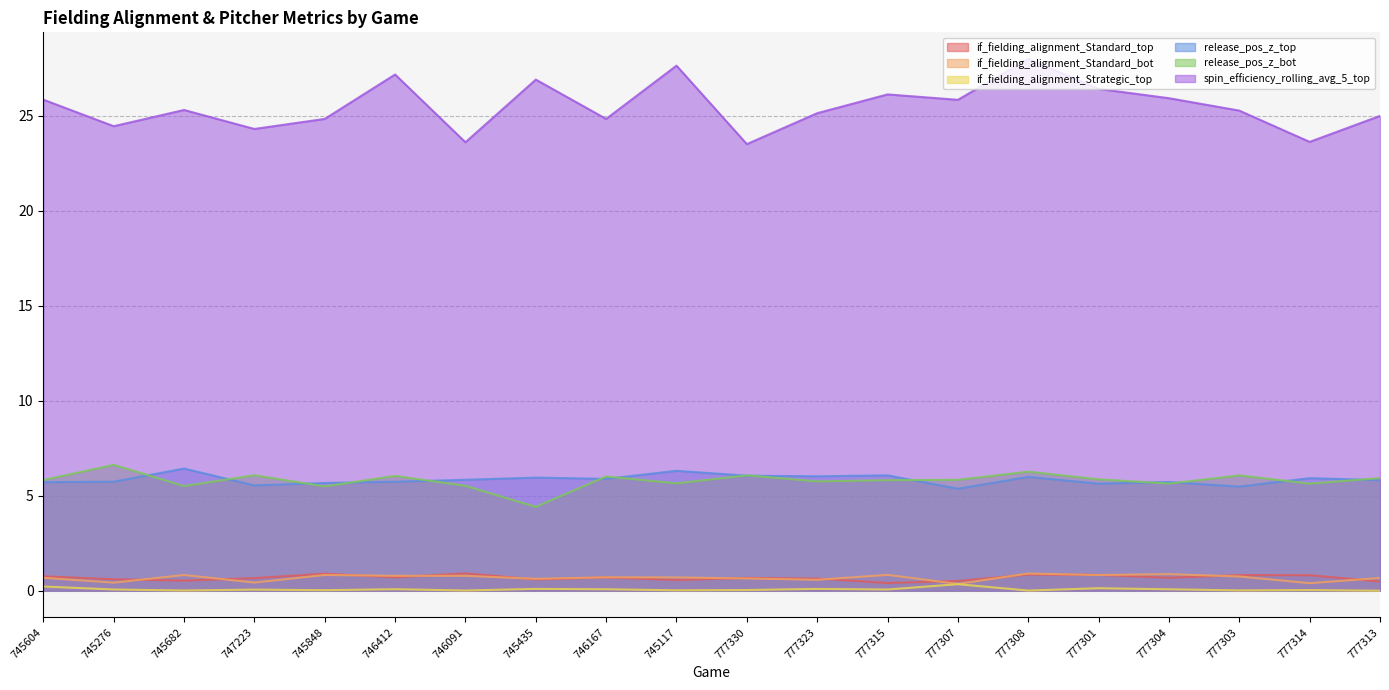

The if_fielding_alignment_Standard_top series shows 0.8 at 777301. True or false?

True